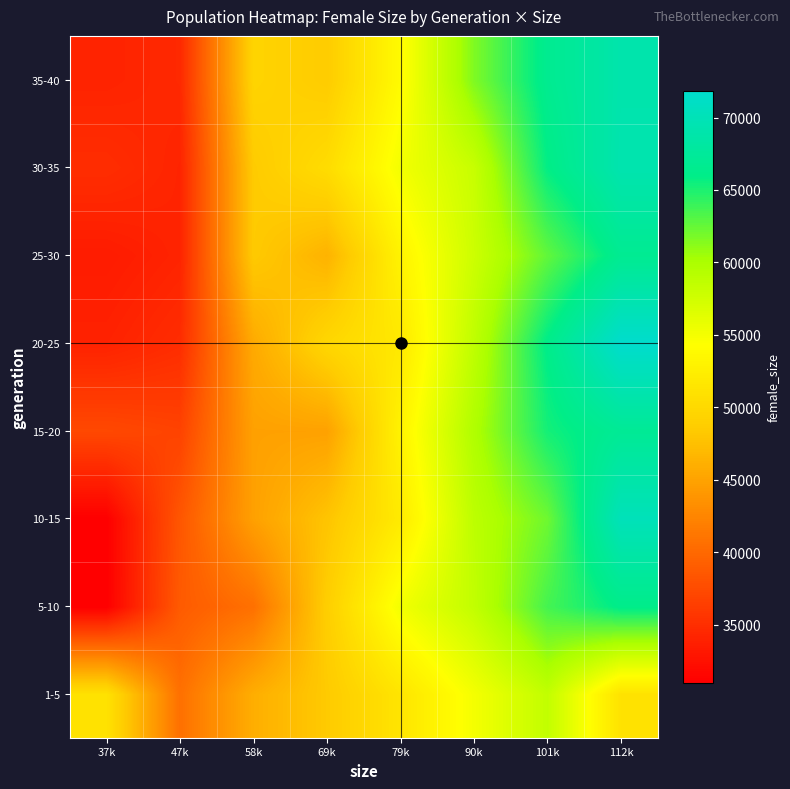

What is the greatest value displayed?

71829.0